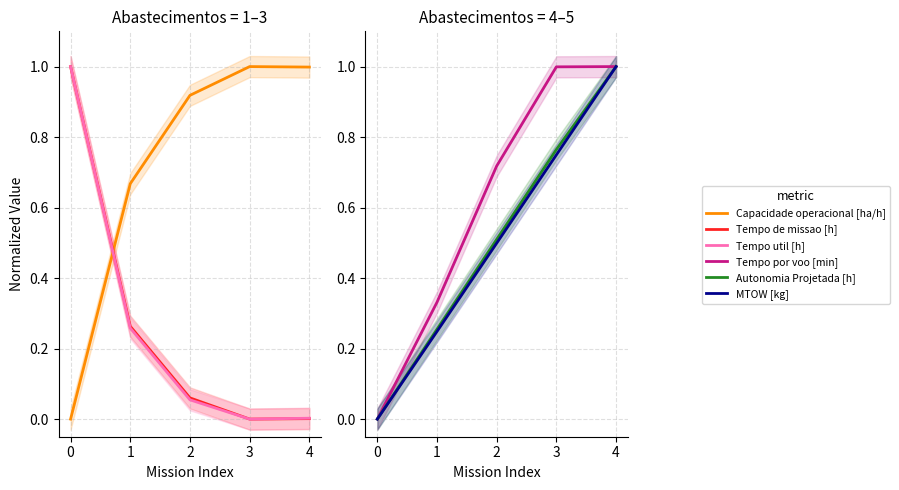

Which series changed the most between 0 and 4?

Tempo por voo [min]